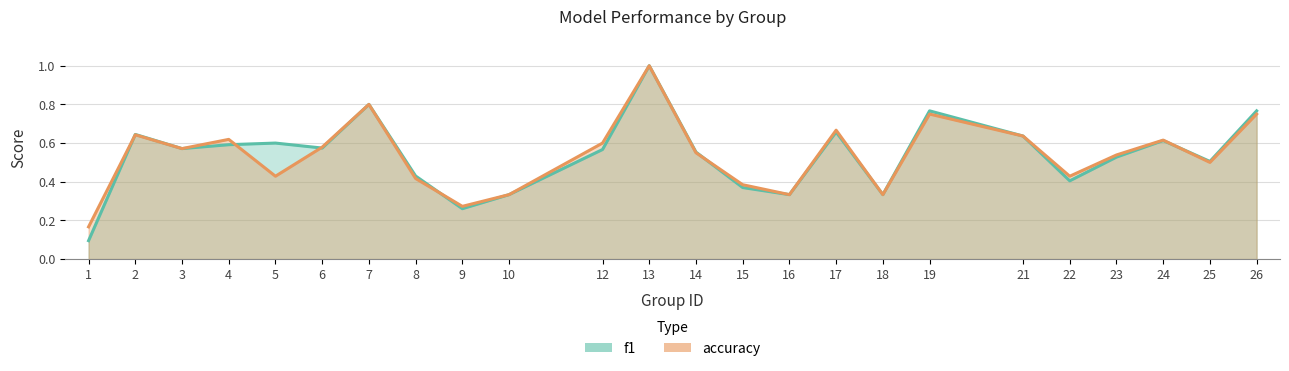

Where is the first local maximum for f1?

2